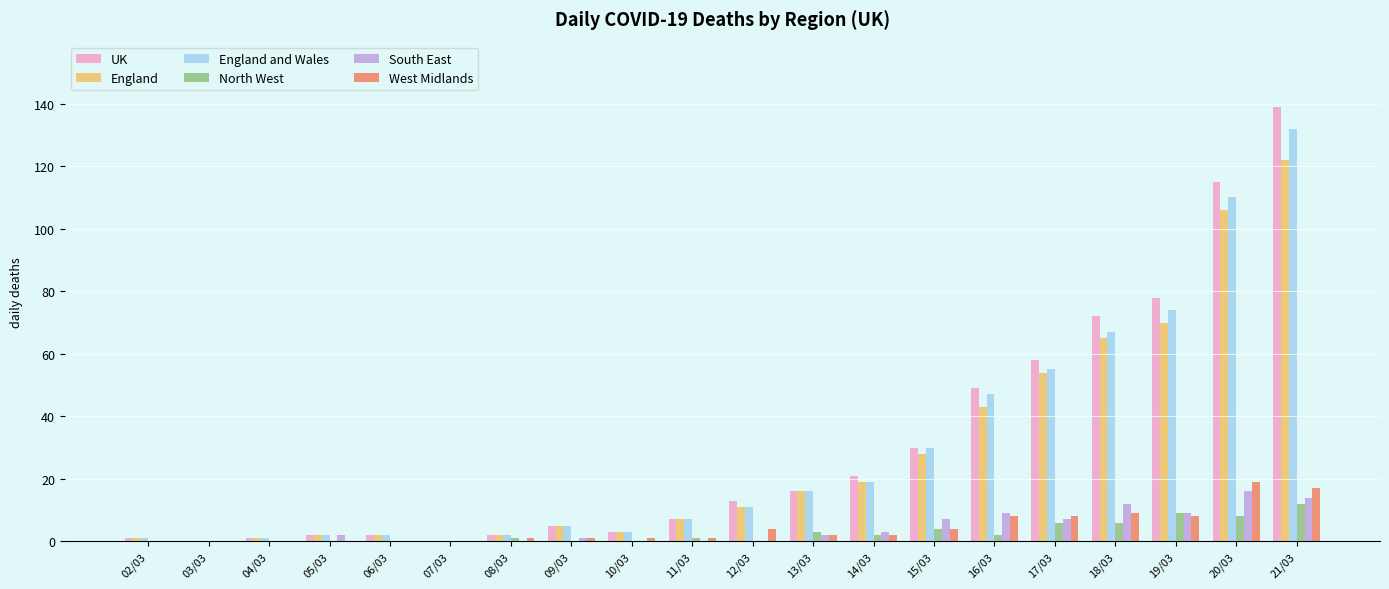

How many distinct data groups are displayed?

6